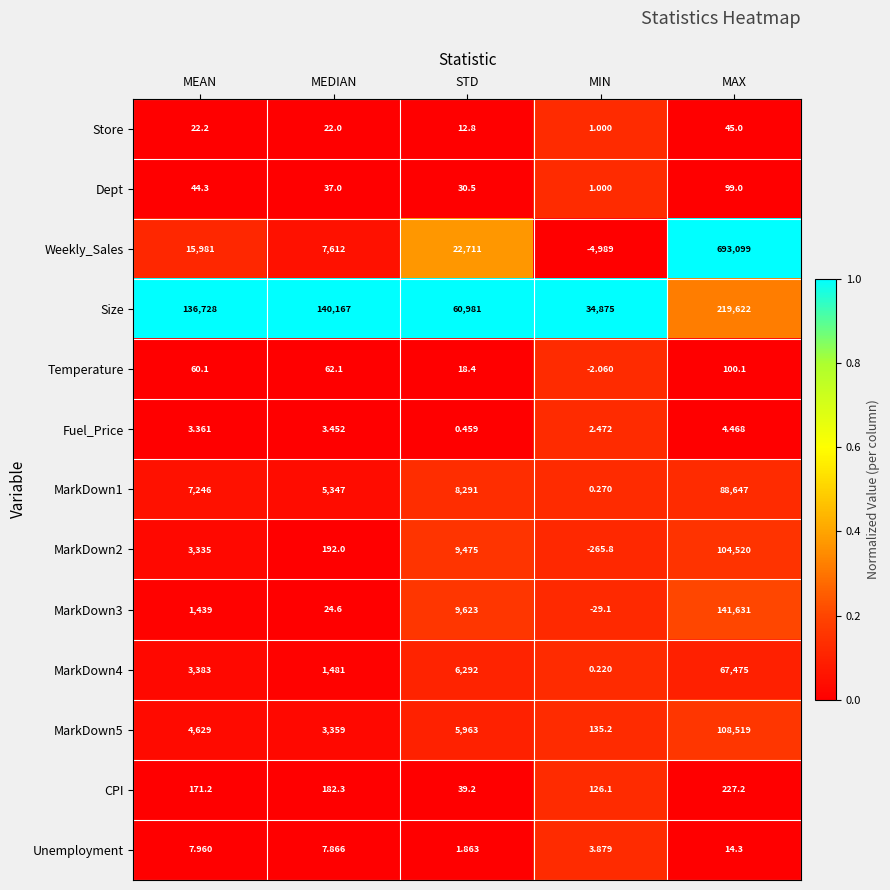

How many distinct data groups are displayed?

13